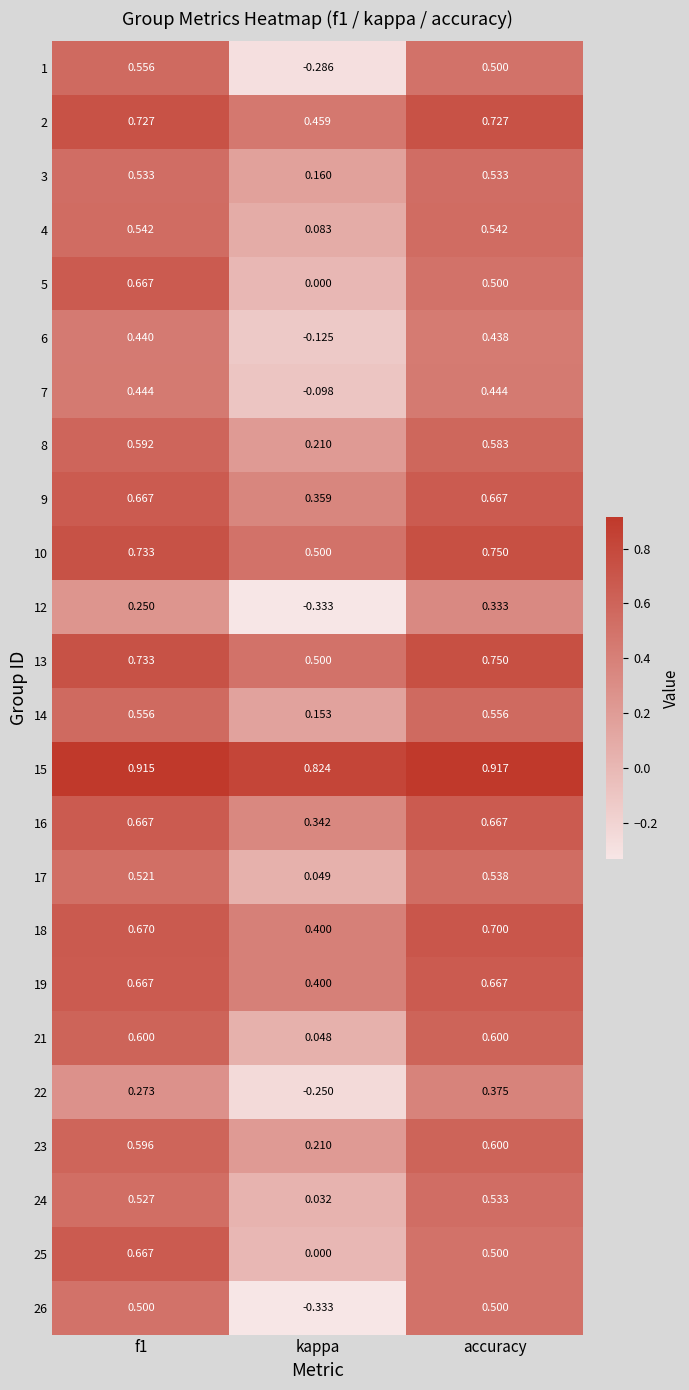

Is the value of 23 at f1 greater than the value of 17 at accuracy?

Yes